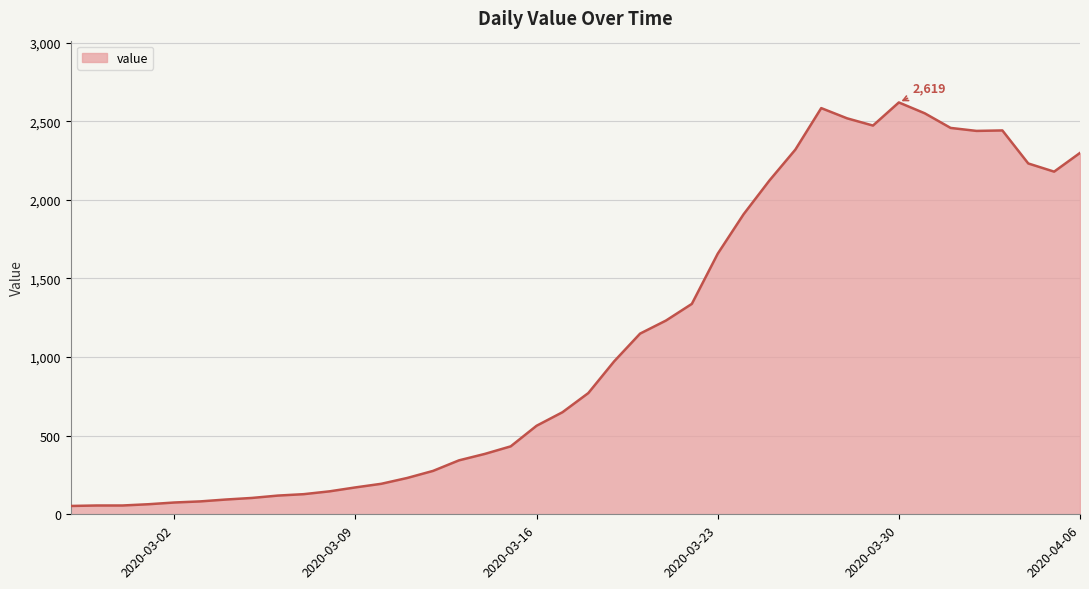

What is the greatest value displayed?

2619